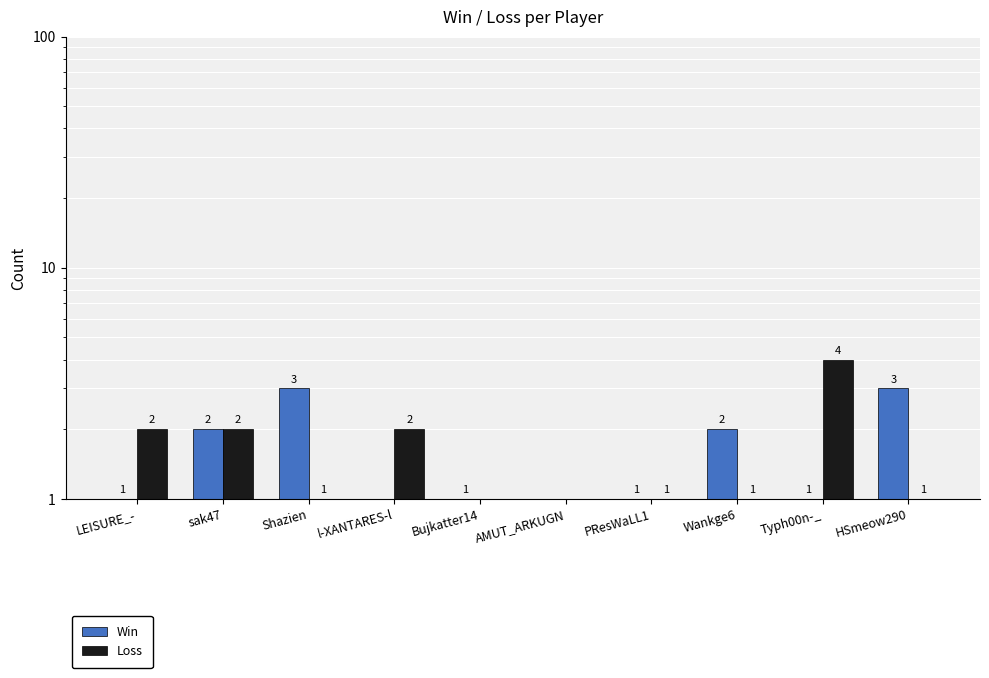

Reading left to right, what are all the values shown in this chart?

Win: 1	2	3	0	1	0	1	2	1	3
Loss: 2	2	1	2	0	0	1	1	4	1